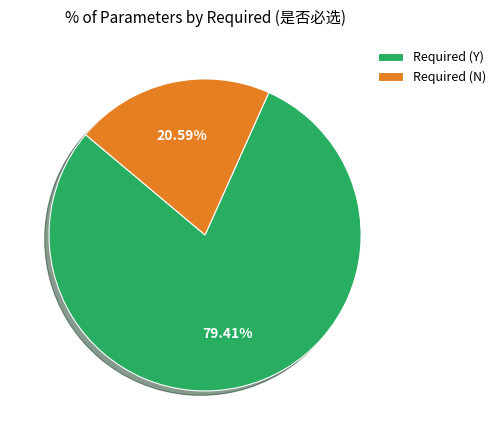

Which slice is the smallest?

Required (N)